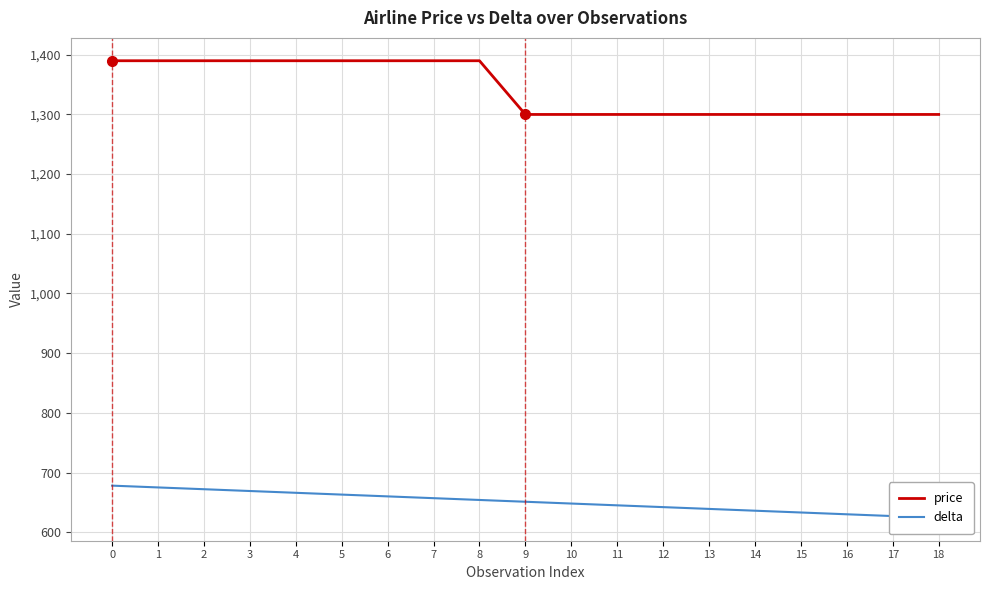

At how many categories does at least one series exceed 997?

19